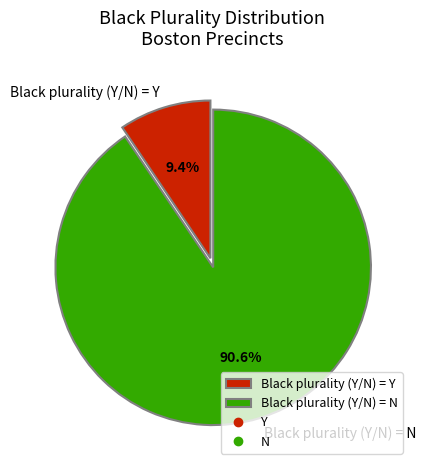

Rank the categories by value from lowest to highest.

Black plurality (Y/N) = Y, Black plurality (Y/N) = N